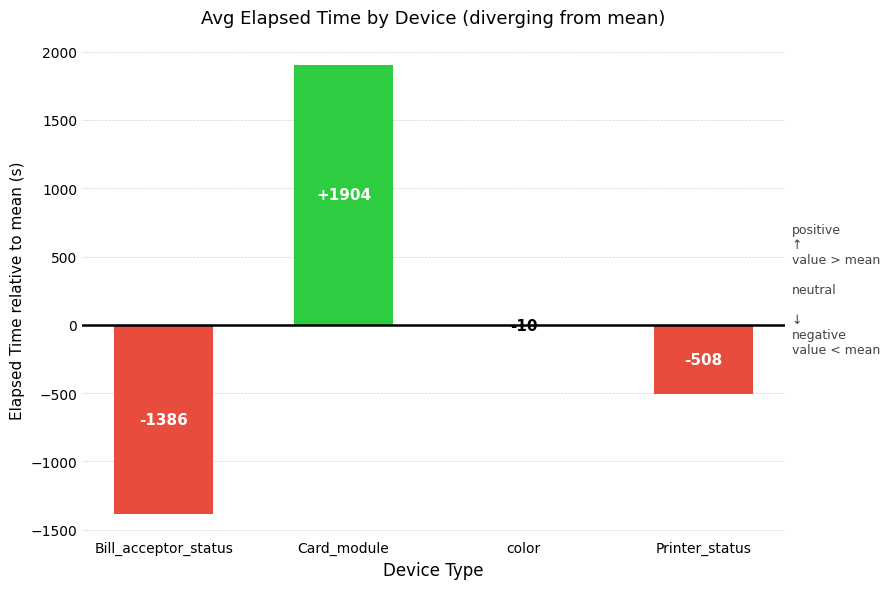

What is the sum of the values at Card_module and color?

1894.0